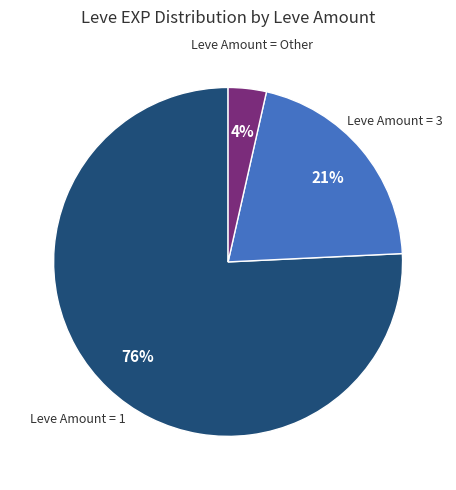

Does any single category account for the majority?

Yes